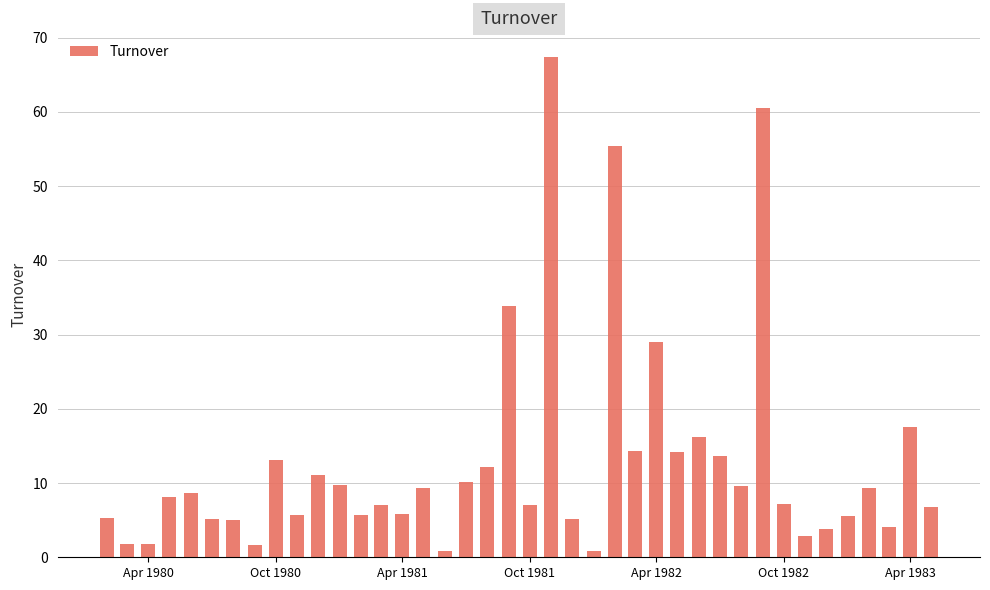

What is the average value?

12.8